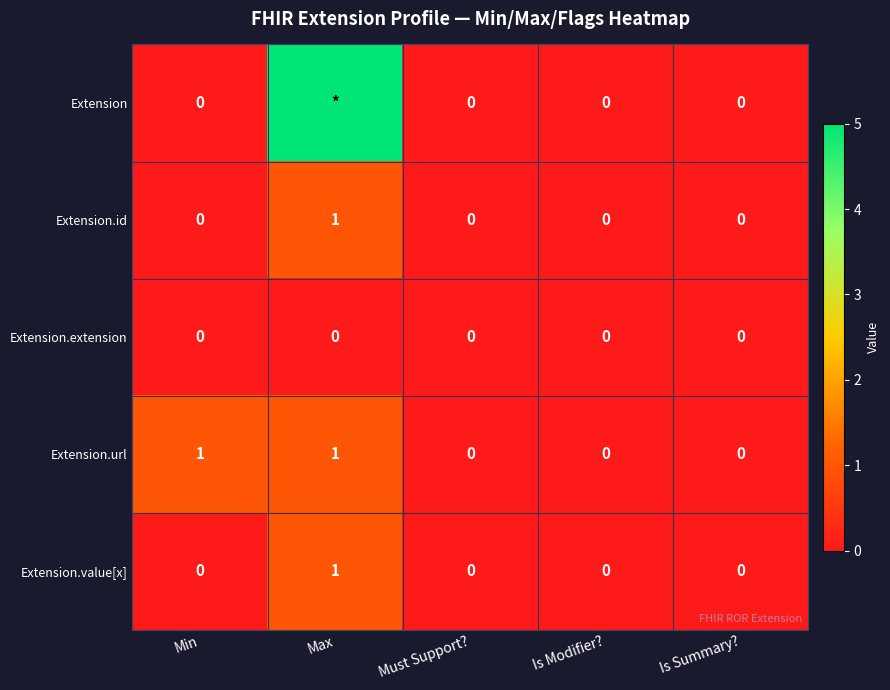

Is the value of Extension.url at Min greater than the value of Extension.extension at Is Summary??

Yes